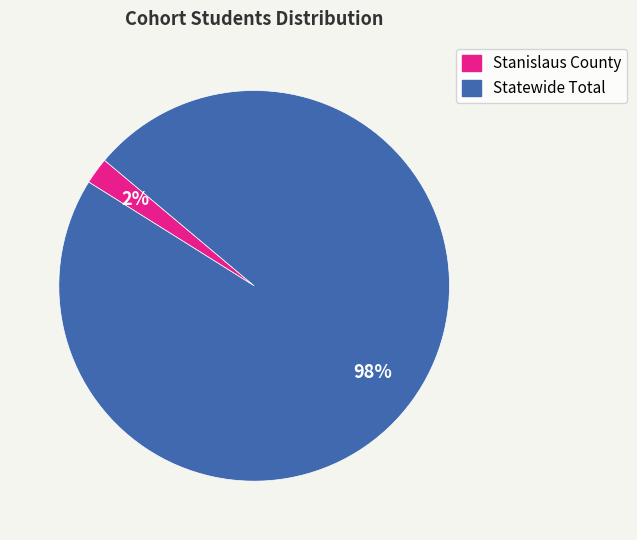

Rank the categories by value from highest to lowest.

Statewide Total, Stanislaus County